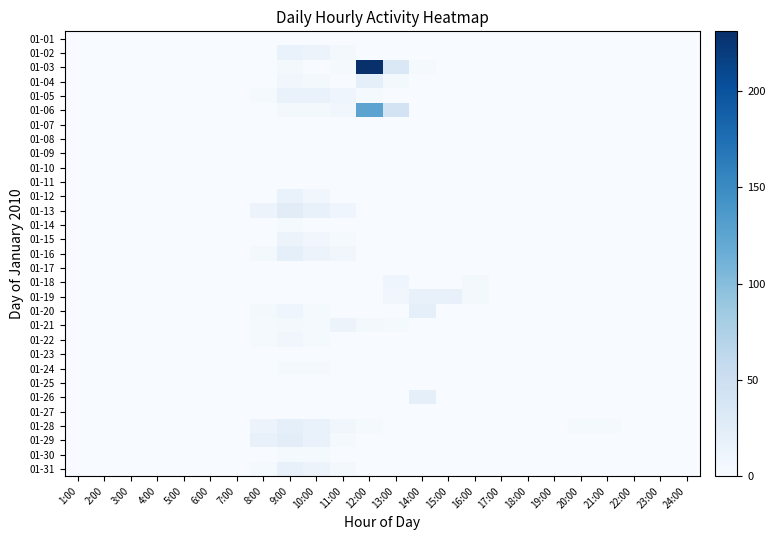

Reading left to right, list all the values displayed in this chart.

01-01: 1:00=0	2:00=0	3:00=0	4:00=0	5:00=0	6:00=0	7:00=0	8:00=0	9:00=0	10:00=0	11:00=0	12:00=0	13:00=0	14:00=0	15:00=0	16:00=0	17:00=0	18:00=0	19:00=0	20:00=0	21:00=0	22:00=0	23:00=0	24:00=0
01-02: 1:00=0	2:00=0	3:00=0	4:00=0	5:00=0	6:00=0	7:00=0	8:00=0	9:00=16	10:00=13	11:00=5	12:00=0	13:00=0	14:00=0	15:00=0	16:00=0	17:00=0	18:00=0	19:00=0	20:00=0	21:00=0	22:00=0	23:00=0	24:00=0
01-03: 1:00=0	2:00=0	3:00=0	4:00=0	5:00=0	6:00=0	7:00=0	8:00=0	9:00=5	10:00=0	11:00=3	12:00=231	13:00=34	14:00=3	15:00=0	16:00=0	17:00=0	18:00=0	19:00=0	20:00=0	21:00=0	22:00=0	23:00=0	24:00=0
01-04: 1:00=0	2:00=0	3:00=0	4:00=0	5:00=0	6:00=0	7:00=0	8:00=0	9:00=8	10:00=5	11:00=0	12:00=21	13:00=5	14:00=0	15:00=0	16:00=0	17:00=0	18:00=0	19:00=0	20:00=0	21:00=0	22:00=0	23:00=0	24:00=0
01-05: 1:00=0	2:00=0	3:00=0	4:00=0	5:00=0	6:00=0	7:00=0	8:00=3	9:00=16	10:00=16	11:00=10	12:00=3	13:00=0	14:00=0	15:00=0	16:00=0	17:00=0	18:00=0	19:00=0	20:00=0	21:00=0	22:00=0	23:00=0	24:00=0
01-06: 1:00=0	2:00=0	3:00=0	4:00=0	5:00=0	6:00=0	7:00=0	8:00=0	9:00=5	10:00=5	11:00=8	12:00=126	13:00=42	14:00=0	15:00=0	16:00=0	17:00=0	18:00=0	19:00=0	20:00=0	21:00=0	22:00=0	23:00=0	24:00=0
01-07: 1:00=0	2:00=0	3:00=0	4:00=0	5:00=0	6:00=0	7:00=0	8:00=0	9:00=0	10:00=0	11:00=0	12:00=0	13:00=0	14:00=0	15:00=0	16:00=0	17:00=0	18:00=0	19:00=0	20:00=0	21:00=0	22:00=0	23:00=0	24:00=0
01-08: 1:00=0	2:00=0	3:00=0	4:00=0	5:00=0	6:00=0	7:00=0	8:00=0	9:00=0	10:00=0	11:00=0	12:00=0	13:00=0	14:00=0	15:00=0	16:00=0	17:00=0	18:00=0	19:00=0	20:00=0	21:00=0	22:00=0	23:00=0	24:00=0
01-09: 1:00=0	2:00=0	3:00=0	4:00=0	5:00=0	6:00=0	7:00=0	8:00=0	9:00=0	10:00=0	11:00=0	12:00=0	13:00=0	14:00=0	15:00=0	16:00=0	17:00=0	18:00=0	19:00=0	20:00=0	21:00=0	22:00=0	23:00=0	24:00=0
01-10: 1:00=0	2:00=0	3:00=0	4:00=0	5:00=0	6:00=0	7:00=0	8:00=0	9:00=0	10:00=0	11:00=0	12:00=0	13:00=0	14:00=0	15:00=0	16:00=0	17:00=0	18:00=0	19:00=0	20:00=0	21:00=0	22:00=0	23:00=0	24:00=0
01-11: 1:00=0	2:00=0	3:00=0	4:00=0	5:00=0	6:00=0	7:00=0	8:00=0	9:00=0	10:00=0	11:00=0	12:00=0	13:00=0	14:00=0	15:00=0	16:00=0	17:00=0	18:00=0	19:00=0	20:00=0	21:00=0	22:00=0	23:00=0	24:00=0
01-12: 1:00=0	2:00=0	3:00=0	4:00=0	5:00=0	6:00=0	7:00=0	8:00=0	9:00=16	10:00=8	11:00=0	12:00=0	13:00=0	14:00=0	15:00=0	16:00=0	17:00=0	18:00=0	19:00=0	20:00=0	21:00=0	22:00=0	23:00=0	24:00=0
01-13: 1:00=0	2:00=0	3:00=0	4:00=0	5:00=0	6:00=0	7:00=0	8:00=13	9:00=26	10:00=18	11:00=10	12:00=0	13:00=0	14:00=0	15:00=0	16:00=0	17:00=0	18:00=0	19:00=0	20:00=0	21:00=0	22:00=0	23:00=0	24:00=0
01-14: 1:00=0	2:00=0	3:00=0	4:00=0	5:00=0	6:00=0	7:00=0	8:00=0	9:00=3	10:00=0	11:00=0	12:00=0	13:00=0	14:00=0	15:00=0	16:00=0	17:00=0	18:00=0	19:00=0	20:00=0	21:00=0	22:00=0	23:00=0	24:00=0
01-15: 1:00=0	2:00=0	3:00=0	4:00=0	5:00=0	6:00=0	7:00=0	8:00=0	9:00=13	10:00=8	11:00=3	12:00=0	13:00=0	14:00=0	15:00=0	16:00=0	17:00=0	18:00=0	19:00=0	20:00=0	21:00=0	22:00=0	23:00=0	24:00=0
01-16: 1:00=0	2:00=0	3:00=0	4:00=0	5:00=0	6:00=0	7:00=0	8:00=5	9:00=21	10:00=13	11:00=8	12:00=0	13:00=0	14:00=0	15:00=0	16:00=0	17:00=0	18:00=0	19:00=0	20:00=0	21:00=0	22:00=0	23:00=0	24:00=0
01-17: 1:00=0	2:00=0	3:00=0	4:00=0	5:00=0	6:00=0	7:00=0	8:00=0	9:00=0	10:00=0	11:00=0	12:00=0	13:00=0	14:00=0	15:00=0	16:00=0	17:00=0	18:00=0	19:00=0	20:00=0	21:00=0	22:00=0	23:00=0	24:00=0
01-18: 1:00=0	2:00=0	3:00=0	4:00=0	5:00=0	6:00=0	7:00=0	8:00=0	9:00=0	10:00=0	11:00=0	12:00=0	13:00=10	14:00=0	15:00=0	16:00=5	17:00=0	18:00=0	19:00=0	20:00=0	21:00=0	22:00=0	23:00=0	24:00=0
01-19: 1:00=0	2:00=0	3:00=0	4:00=0	5:00=0	6:00=0	7:00=0	8:00=0	9:00=0	10:00=0	11:00=0	12:00=0	13:00=8	14:00=18	15:00=18	16:00=5	17:00=0	18:00=0	19:00=0	20:00=0	21:00=0	22:00=0	23:00=0	24:00=0
01-20: 1:00=0	2:00=0	3:00=0	4:00=0	5:00=0	6:00=0	7:00=0	8:00=5	9:00=10	10:00=3	11:00=0	12:00=0	13:00=0	14:00=21	15:00=0	16:00=0	17:00=0	18:00=0	19:00=0	20:00=0	21:00=0	22:00=0	23:00=0	24:00=0
01-21: 1:00=0	2:00=0	3:00=0	4:00=0	5:00=0	6:00=0	7:00=0	8:00=3	9:00=5	10:00=3	11:00=13	12:00=5	13:00=3	14:00=0	15:00=0	16:00=0	17:00=0	18:00=0	19:00=0	20:00=0	21:00=0	22:00=0	23:00=0	24:00=0
01-22: 1:00=0	2:00=0	3:00=0	4:00=0	5:00=0	6:00=0	7:00=0	8:00=3	9:00=8	10:00=3	11:00=0	12:00=0	13:00=0	14:00=0	15:00=0	16:00=0	17:00=0	18:00=0	19:00=0	20:00=0	21:00=0	22:00=0	23:00=0	24:00=0
01-23: 1:00=0	2:00=0	3:00=0	4:00=0	5:00=0	6:00=0	7:00=0	8:00=0	9:00=0	10:00=0	11:00=0	12:00=0	13:00=0	14:00=0	15:00=0	16:00=0	17:00=0	18:00=0	19:00=0	20:00=0	21:00=0	22:00=0	23:00=0	24:00=0
01-24: 1:00=0	2:00=0	3:00=0	4:00=0	5:00=0	6:00=0	7:00=0	8:00=0	9:00=3	10:00=3	11:00=0	12:00=0	13:00=0	14:00=0	15:00=0	16:00=0	17:00=0	18:00=0	19:00=0	20:00=0	21:00=0	22:00=0	23:00=0	24:00=0
01-25: 1:00=0	2:00=0	3:00=0	4:00=0	5:00=0	6:00=0	7:00=0	8:00=0	9:00=0	10:00=0	11:00=0	12:00=0	13:00=0	14:00=0	15:00=0	16:00=0	17:00=0	18:00=0	19:00=0	20:00=0	21:00=0	22:00=0	23:00=0	24:00=0
01-26: 1:00=0	2:00=0	3:00=0	4:00=0	5:00=0	6:00=0	7:00=0	8:00=0	9:00=0	10:00=0	11:00=0	12:00=0	13:00=0	14:00=21	15:00=0	16:00=0	17:00=0	18:00=0	19:00=0	20:00=0	21:00=0	22:00=0	23:00=0	24:00=0
01-27: 1:00=0	2:00=0	3:00=0	4:00=0	5:00=0	6:00=0	7:00=0	8:00=0	9:00=0	10:00=0	11:00=0	12:00=0	13:00=0	14:00=0	15:00=0	16:00=0	17:00=0	18:00=0	19:00=0	20:00=0	21:00=0	22:00=0	23:00=0	24:00=0
01-28: 1:00=0	2:00=0	3:00=0	4:00=0	5:00=0	6:00=0	7:00=0	8:00=13	9:00=21	10:00=16	11:00=8	12:00=3	13:00=0	14:00=0	15:00=0	16:00=0	17:00=0	18:00=0	19:00=0	20:00=3	21:00=3	22:00=0	23:00=0	24:00=0
01-29: 1:00=0	2:00=0	3:00=0	4:00=0	5:00=0	6:00=0	7:00=0	8:00=18	9:00=24	10:00=16	11:00=3	12:00=0	13:00=0	14:00=0	15:00=0	16:00=0	17:00=0	18:00=0	19:00=0	20:00=0	21:00=0	22:00=0	23:00=0	24:00=0
01-30: 1:00=0	2:00=0	3:00=0	4:00=0	5:00=0	6:00=0	7:00=0	8:00=0	9:00=3	10:00=3	11:00=0	12:00=0	13:00=0	14:00=0	15:00=0	16:00=0	17:00=0	18:00=0	19:00=0	20:00=0	21:00=0	22:00=0	23:00=0	24:00=0
01-31: 1:00=0	2:00=0	3:00=0	4:00=0	5:00=0	6:00=0	7:00=0	8:00=3	9:00=18	10:00=13	11:00=5	12:00=0	13:00=0	14:00=0	15:00=0	16:00=0	17:00=0	18:00=0	19:00=0	20:00=0	21:00=0	22:00=0	23:00=0	24:00=0